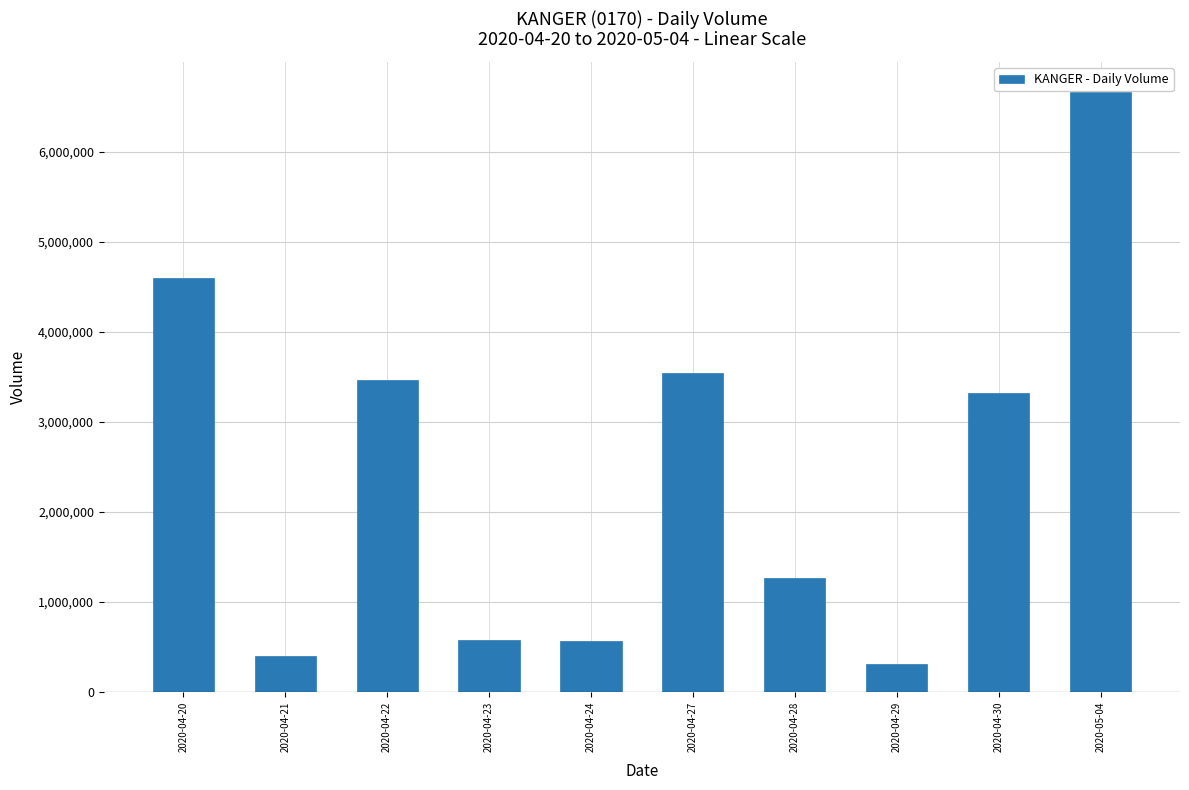

What is the change in value from 2020-04-28 to 2020-05-04?

+5396200